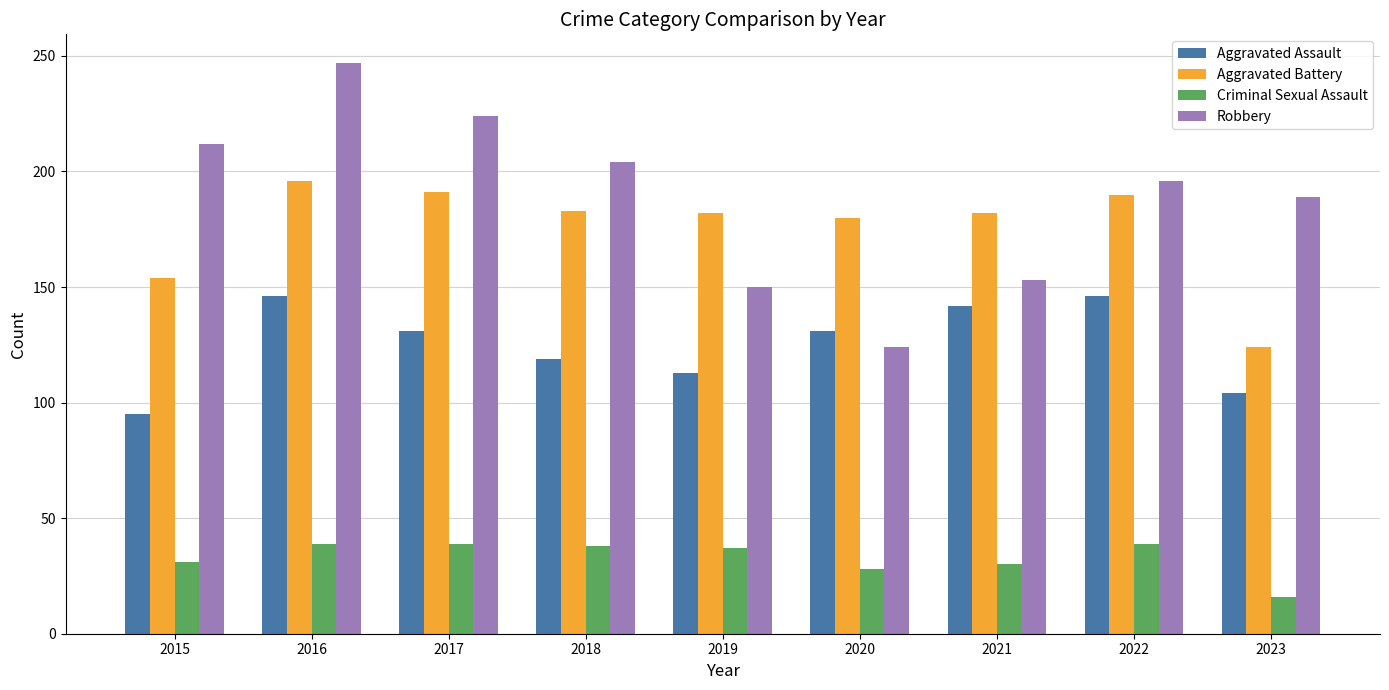

What are all the series names shown in the legend?

Aggravated Assault, Aggravated Battery, Criminal Sexual Assault, Robbery